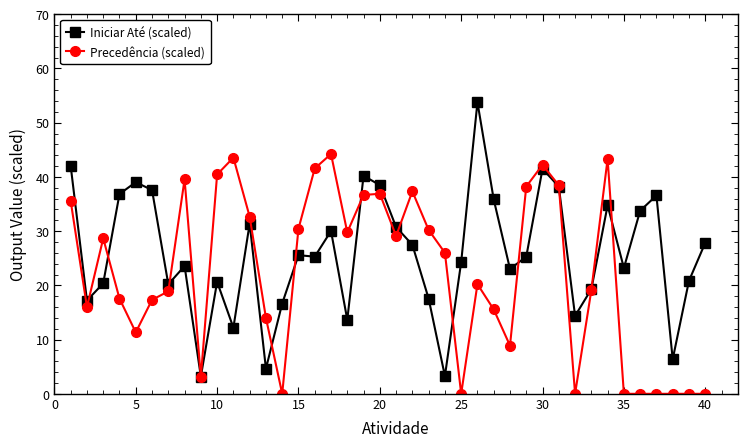

What is the average value of the Iniciar Até (scaled) series?

25.9